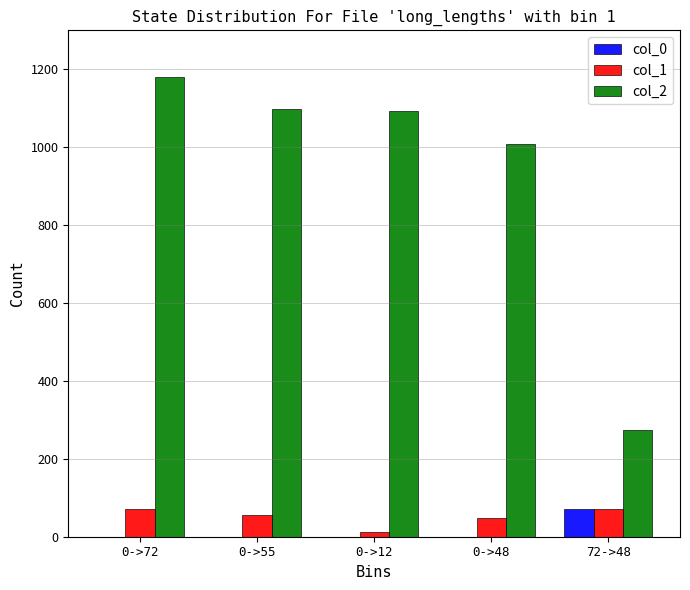

How many categories are shown in the chart?

5